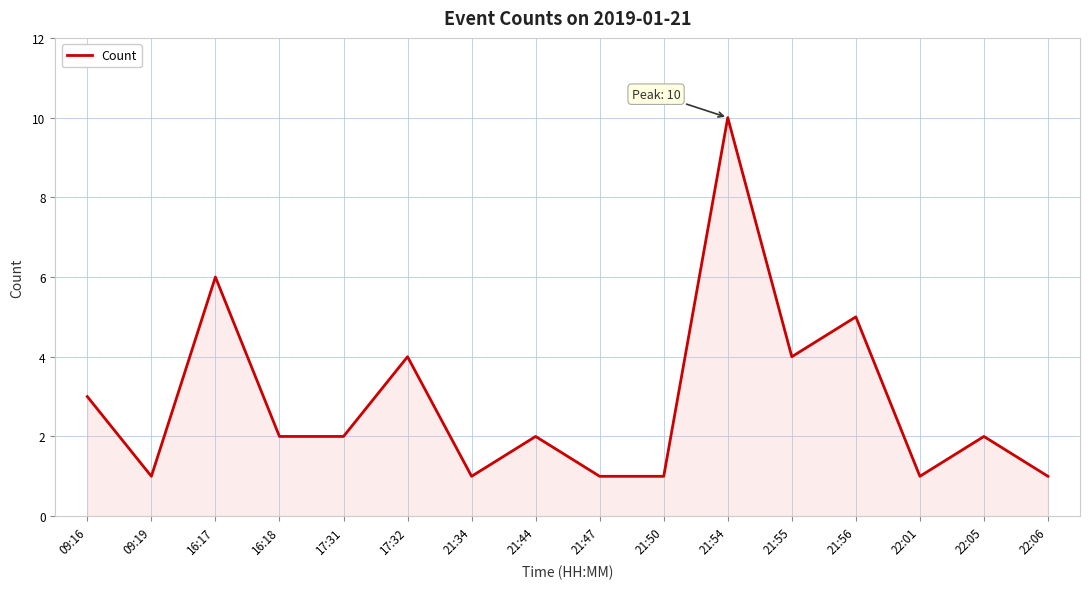

The chart shows a value of 15 at 21:54. True or false?

False